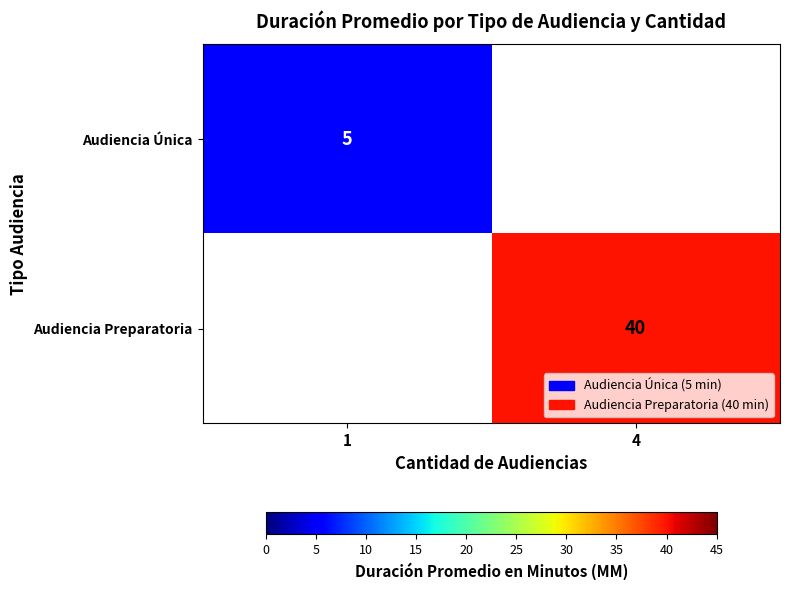

Is the value of Audiencia Única at 1 greater than the value of Audiencia Preparatoria at 4?

No